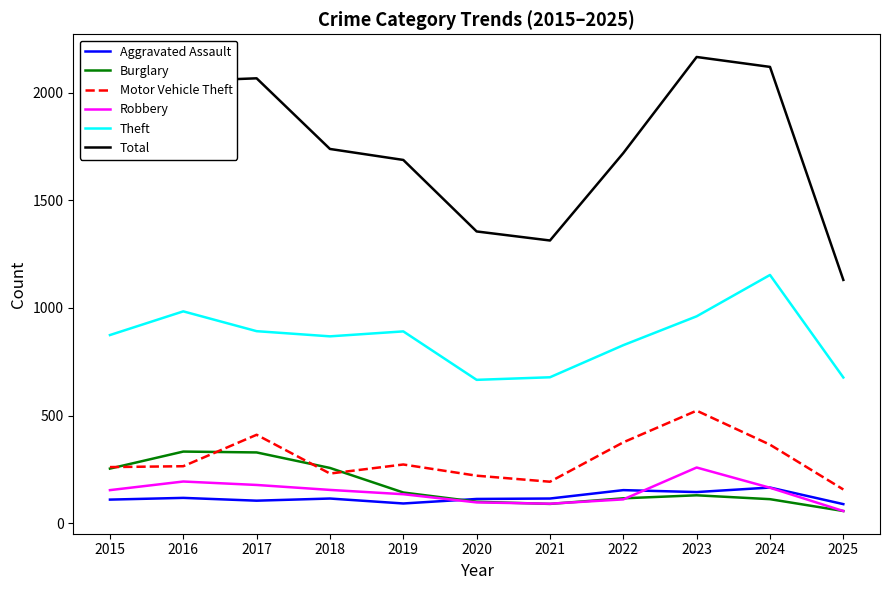

What is the difference between the second highest and minimum values in the Theft series?

318